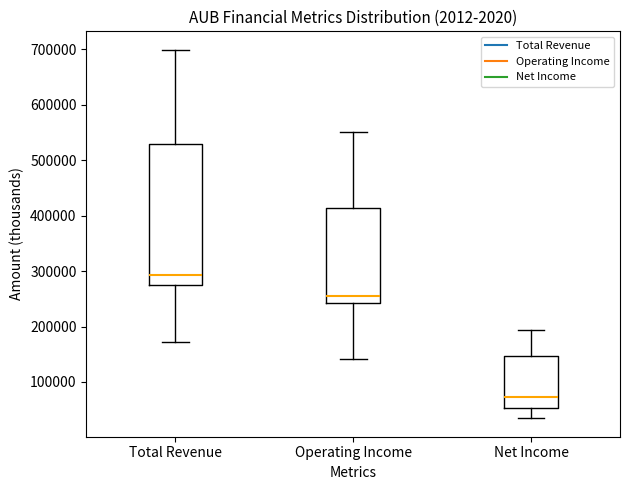

Which box's median line is the highest?

Total Revenue